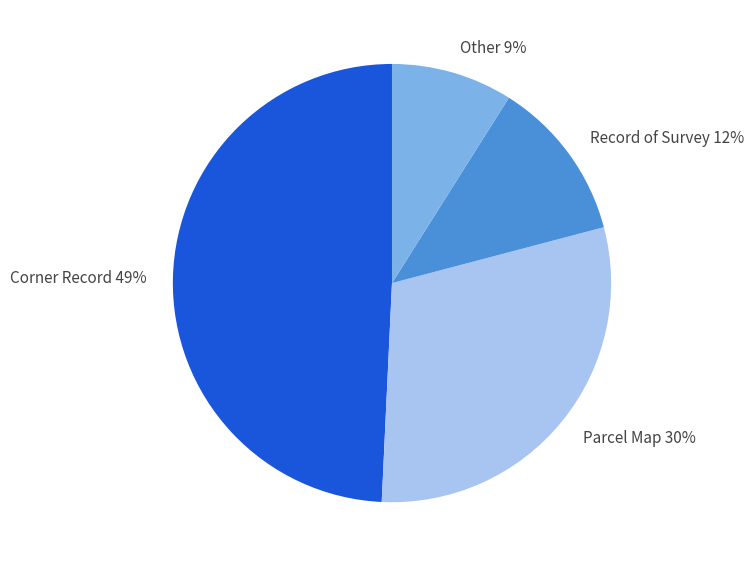

Rank the categories by value from lowest to highest.

Other, Record of Survey, Parcel Map, Corner Record